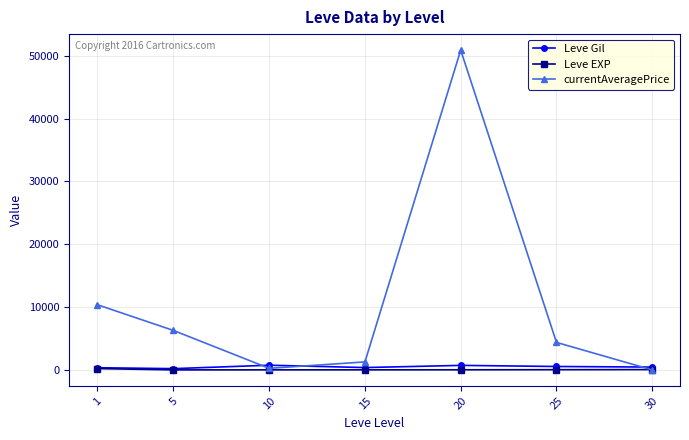

True or false: currentAveragePrice has more than 2 points higher than both neighbors.

False